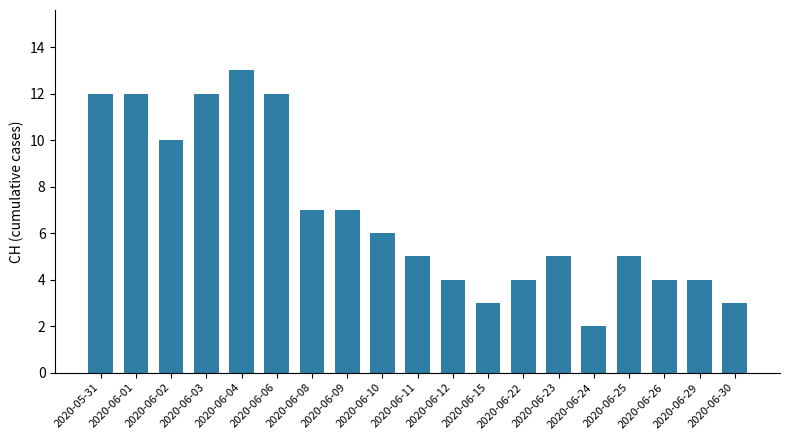

Which label corresponds to the largest value in the chart?

2020-06-04